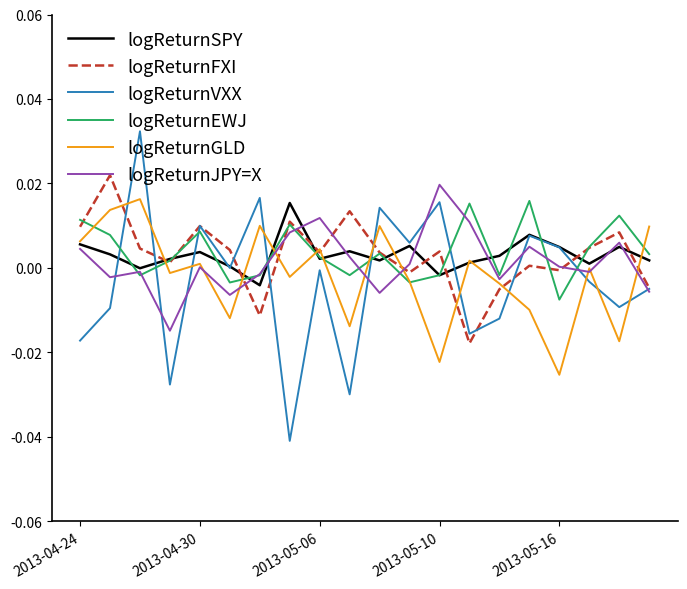

Which series has the largest range (max minus min)?

logReturnVXX